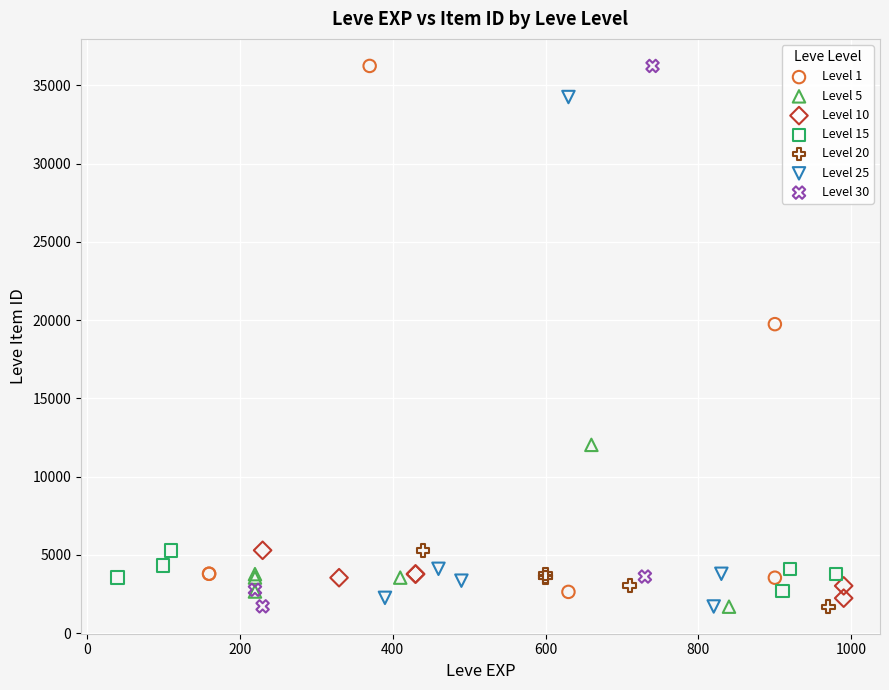

What are all the series names shown in the legend?

Level 1, Level 5, Level 10, Level 15, Level 20, Level 25, Level 30